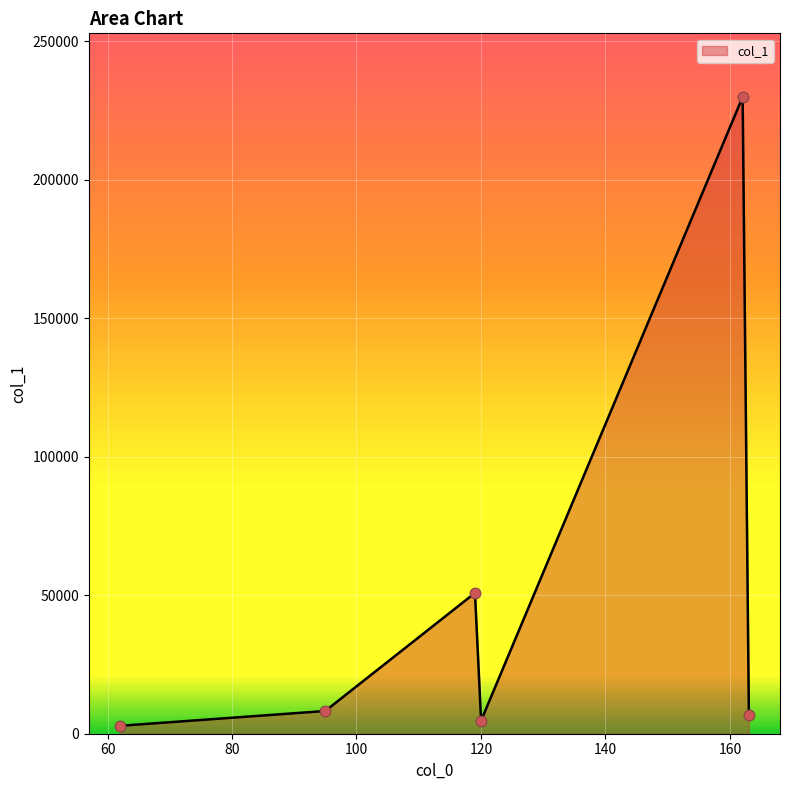

What is the maximum value shown in the chart?

229892.8